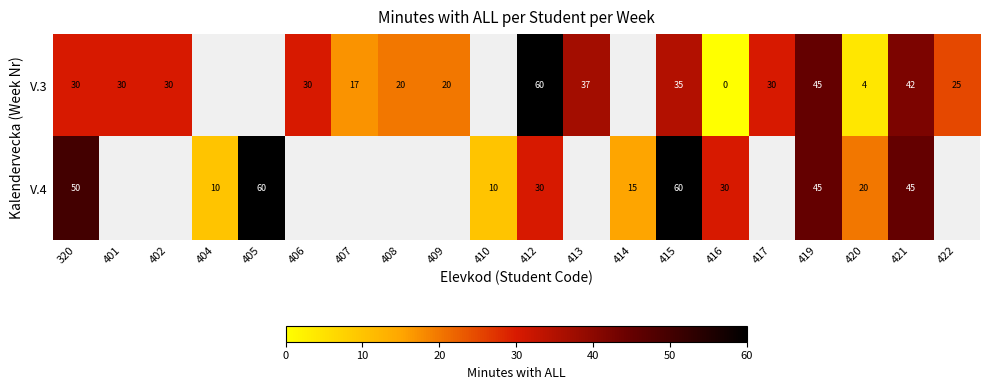

Rank the series at 415 from highest to lowest value.

V.4, V.3